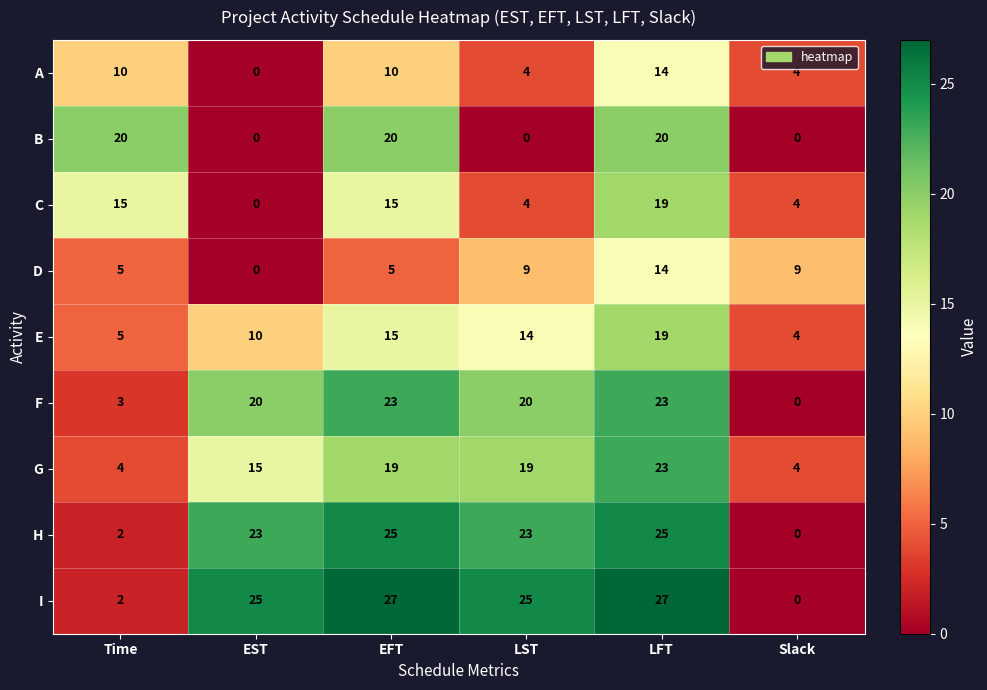

Is it true that E equals 4 at Slack?

True